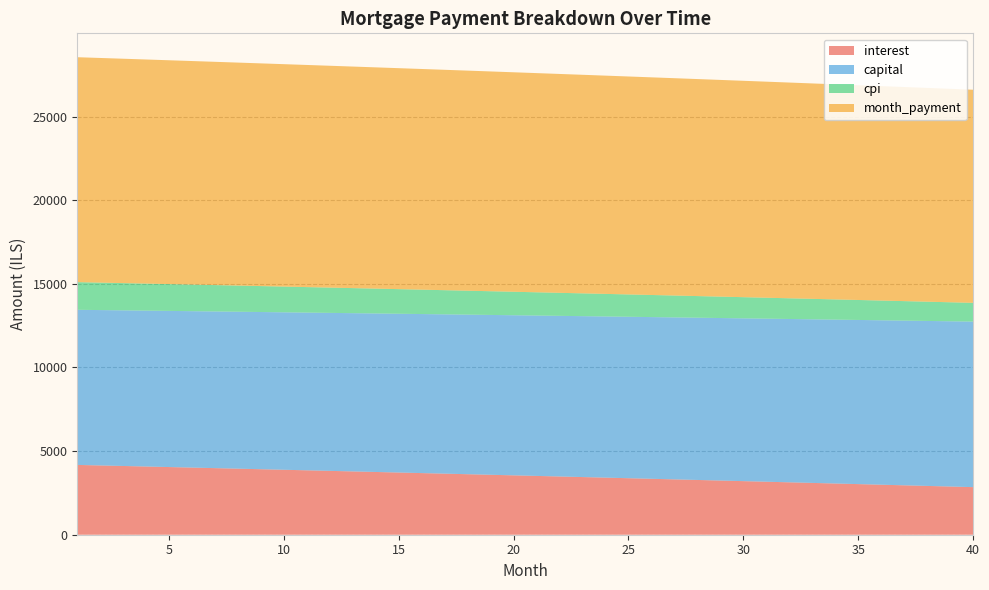

Reading left to right, extract all data points from this chart.

interest: 4173.6	4141.9	4110.0	4078.0	4045.9	4013.7	3981.3	3948.9	3916.3	3883.6	3850.8	3817.8	3784.8	3751.6	3718.3	3684.8	3651.3	3617.6	3583.8	3549.9	3515.9	3481.7	3447.4	3413.0	3378.5	3343.9	3309.1	3274.2	3239.1	3204.0	3168.7	3133.3	3097.7	3062.1	3026.3	2990.4	2954.3	2918.1	2881.8	2845.4
capital: 9274.7	9290.1	9305.6	9321.1	9336.7	9352.2	9367.8	9383.4	9399.1	9414.7	9430.4	9446.2	9461.9	9477.7	9493.5	9509.3	9525.1	9541.0	9556.9	9572.8	9588.8	9604.8	9620.8	9636.8	9652.9	9669.0	9685.1	9701.2	9717.4	9733.6	9749.8	9766.1	9782.3	9798.6	9815.0	9831.3	9847.7	9864.1	9880.6	9897.0
cpi: 1654.0	1641.3	1628.5	1615.7	1602.8	1589.9	1576.9	1563.9	1550.8	1537.7	1524.6	1511.4	1498.1	1484.8	1471.5	1458.1	1444.6	1431.2	1417.6	1404.0	1390.4	1376.7	1362.9	1349.2	1335.3	1321.4	1307.5	1293.5	1279.5	1265.4	1251.2	1237.0	1222.8	1208.5	1194.2	1179.8	1165.3	1150.8	1136.3	1121.7
month_payment: 13448.3	13432.0	13415.6	13399.1	13382.6	13365.9	13349.2	13332.3	13315.4	13298.3	13281.2	13264.0	13246.7	13229.2	13211.7	13194.1	13176.4	13158.6	13140.8	13122.8	13104.7	13086.5	13068.2	13049.9	13031.4	13012.8	12994.1	12975.4	12956.5	12937.6	12918.5	12899.3	12880.1	12860.7	12841.3	12821.7	12802.0	12782.3	12762.4	12742.4